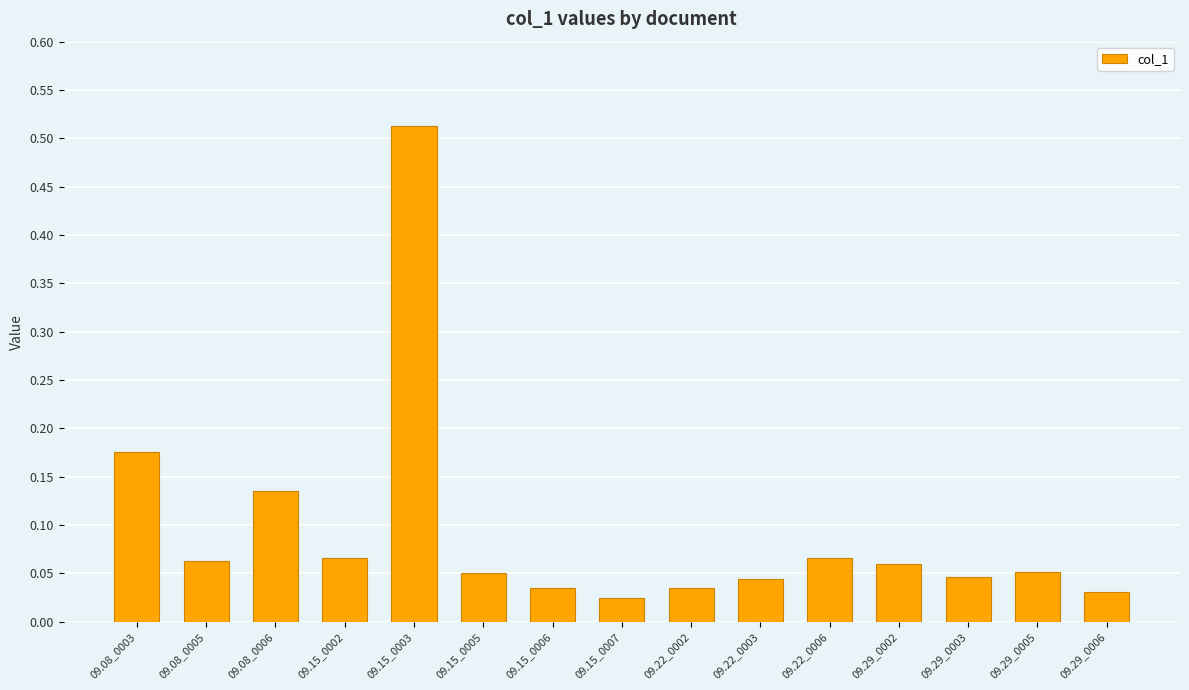

Are the bars grouped side by side (vs. stacked)?

No